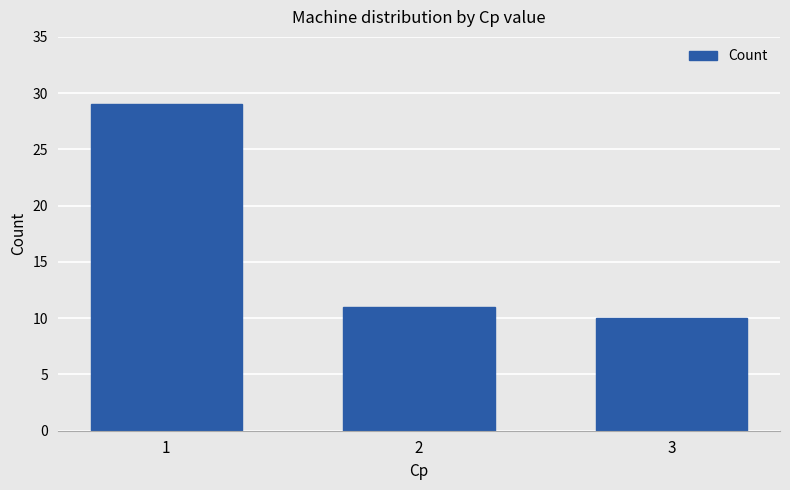

Reading left to right, transcribe all the data shown in this chart.

29	11	10